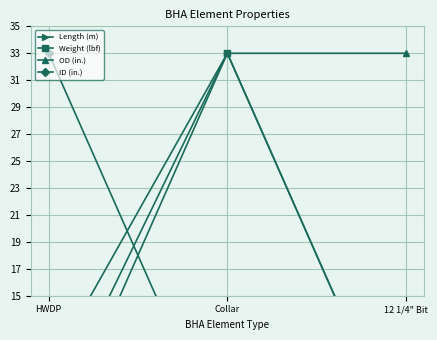

What is the difference between the ID (in.) values at 12 1/4" Bit and HWDP?

30.0